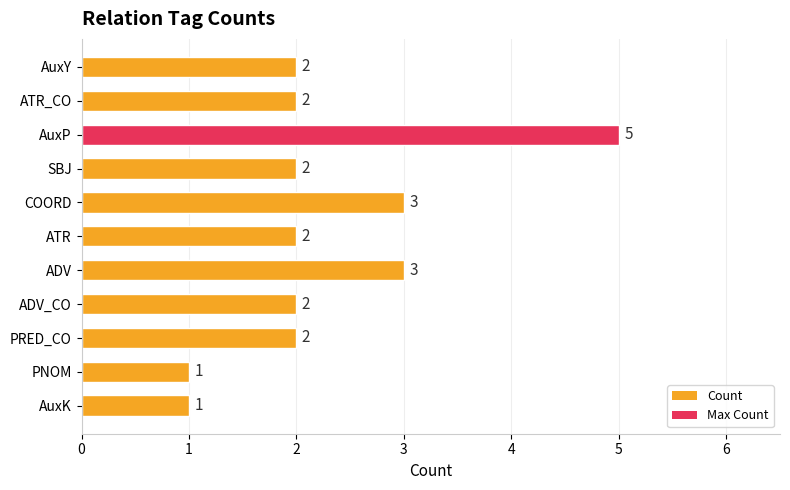

What is the sum of all values?

25